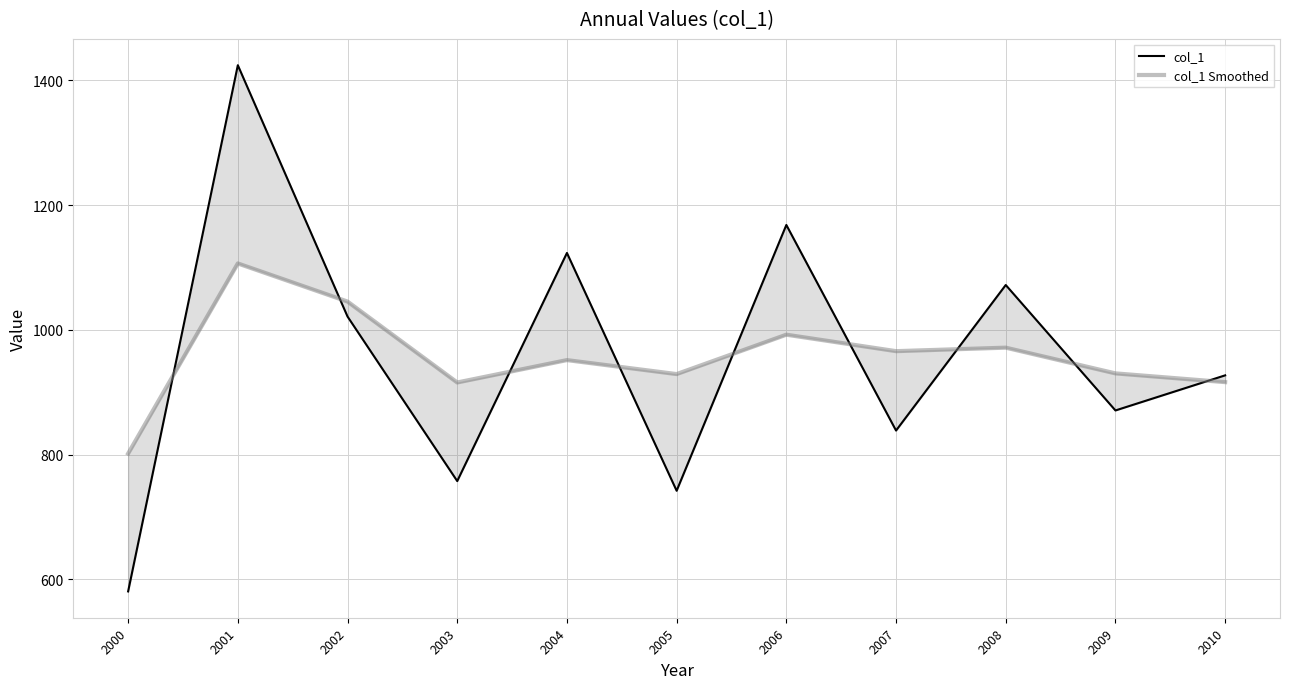

What is the value of the col_1 Smoothed point at the 8th from the left?

965.9